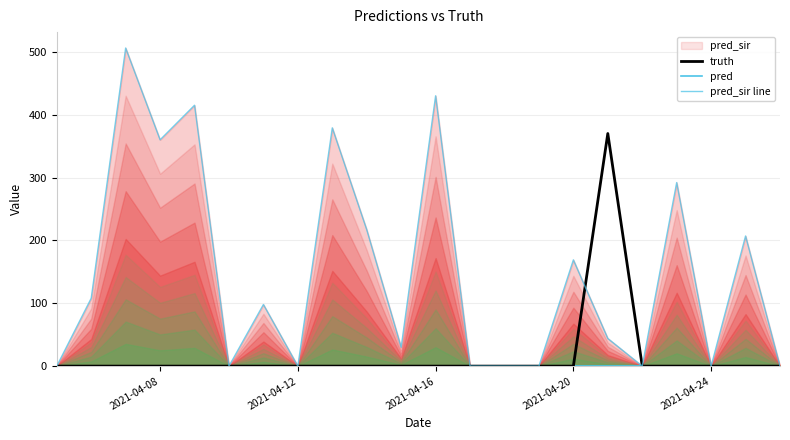

Reading left to right, what are all the values shown in this chart?

truth: 0	0	0	0	0	0	0	0	0	0	0	0	0	0	0	0	370	0	0	0	0	0
pred: 0	0	0	0	0	0	0	0	0	0	0	0	0	0	0	0	0	0	0	0	0	0
pred_sir line: 0	108	506	360	415	0	98	0	379	217	30	430	0	0	0	169	44	0	292	0	207	0